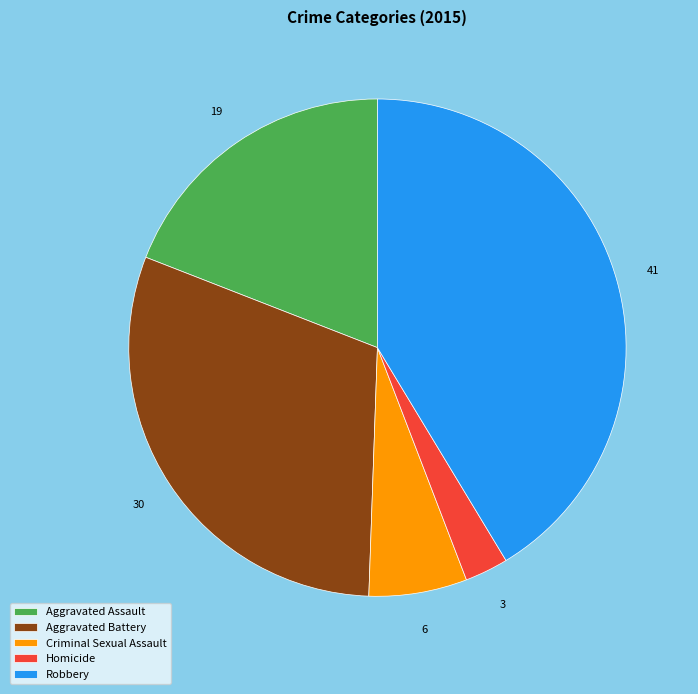

Which category has the biggest portion of the pie?

Robbery